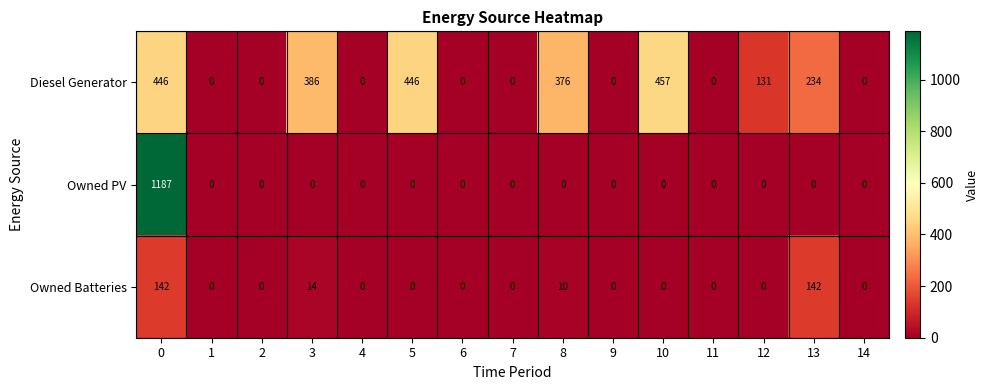

What is the average value of the Owned PV series?

79